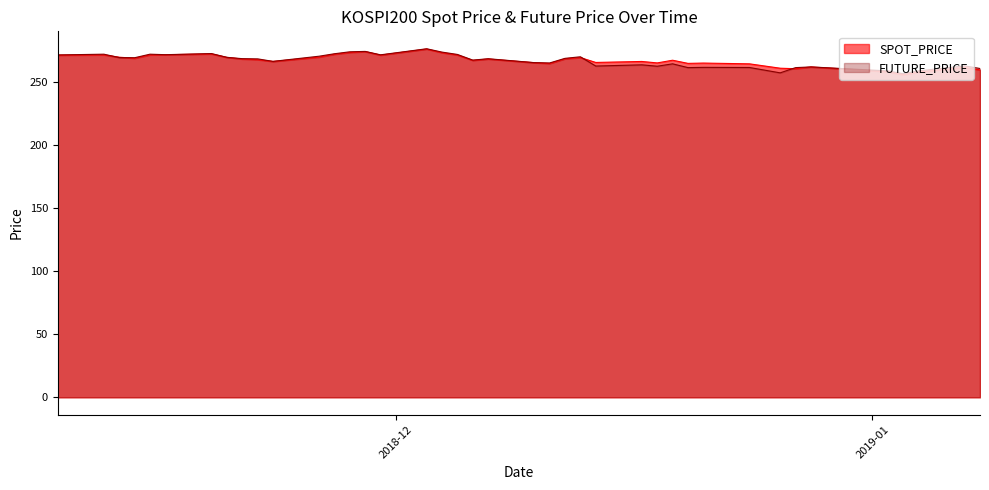

The SPOT_PRICE series shows 269.6 at 2018-11-20. True or false?

True